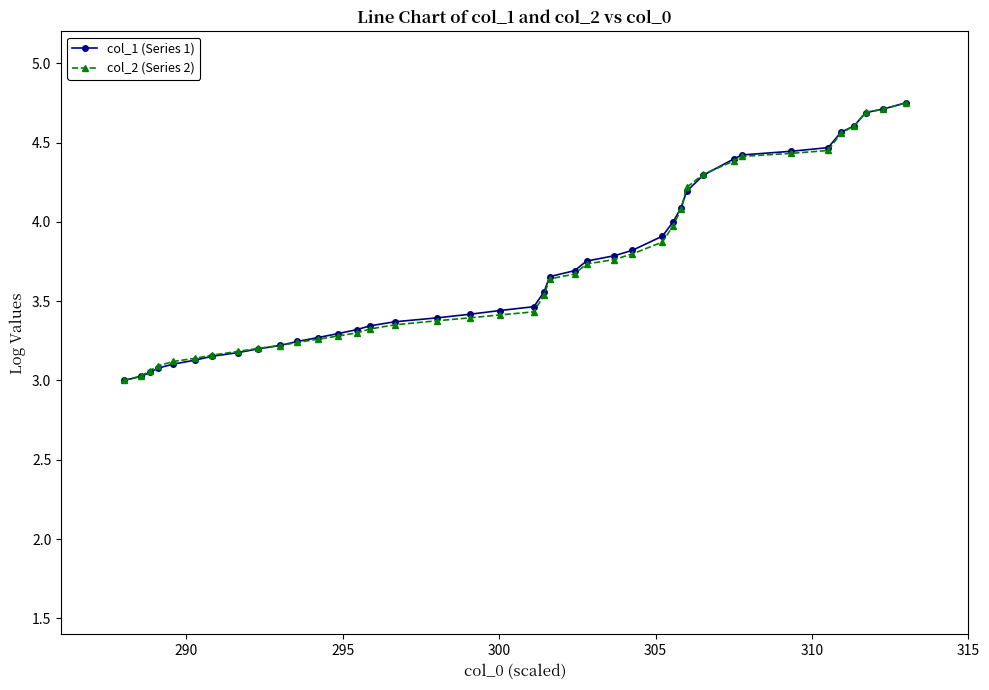

What is the value of the col_1 (Series 1) point at the 30th from the left?

4.2